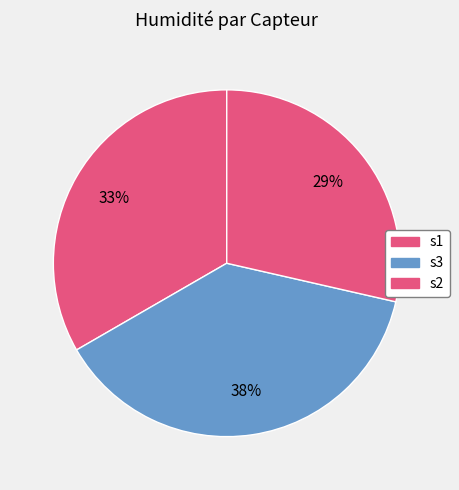

Combined, what portion of the pie is s2 and s1?

61.9%